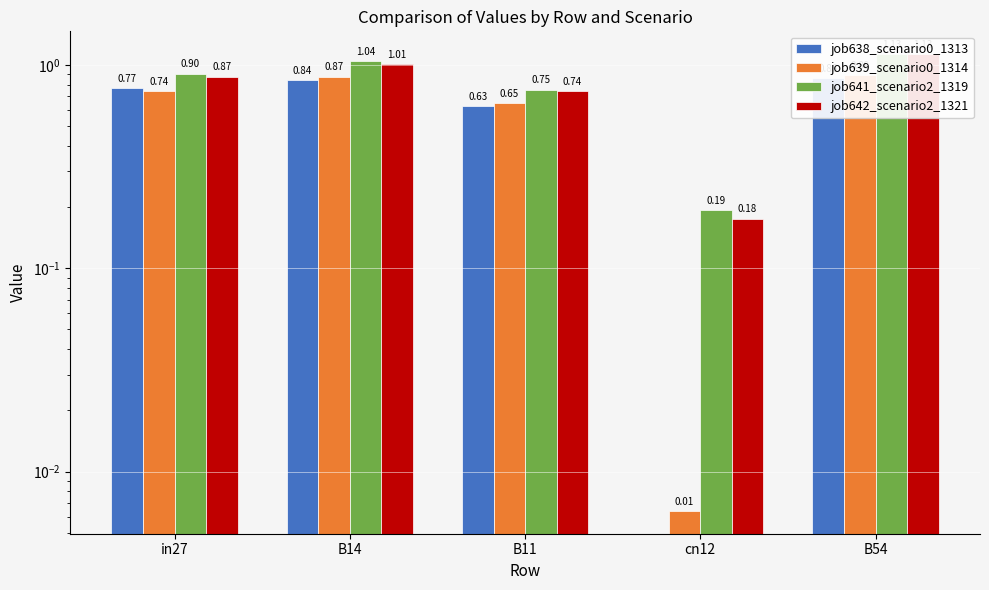

What are all the series names shown in the legend?

job638_scenario0_1313, job639_scenario0_1314, job641_scenario2_1319, job642_scenario2_1321